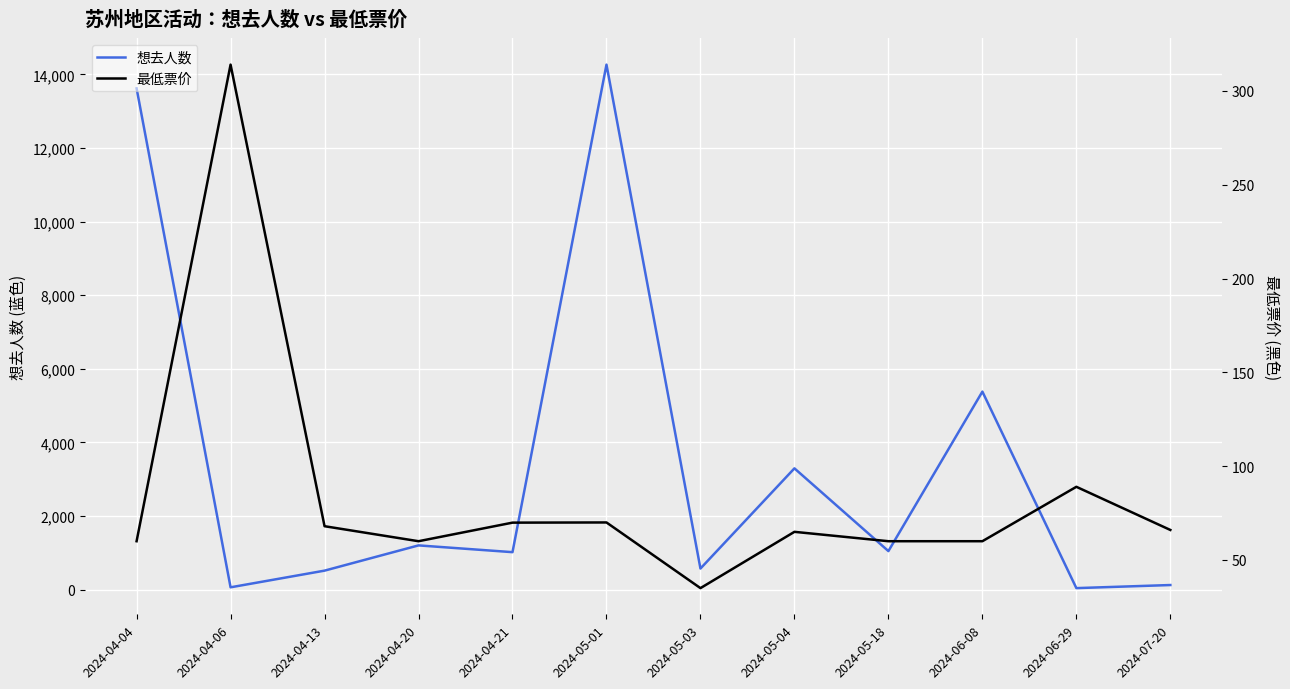

Which category has the highest value across all series?

2024-05-01